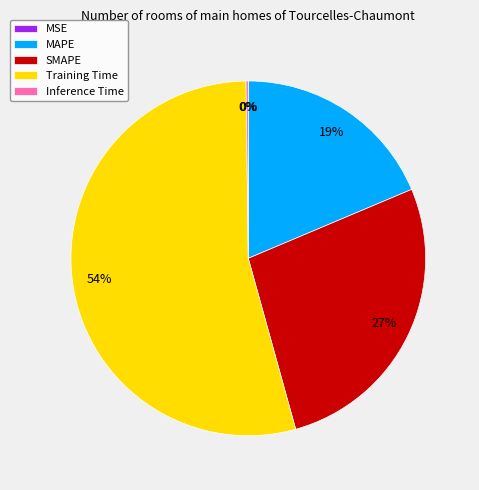

Between MAPE and Training Time, which is larger?

Training Time